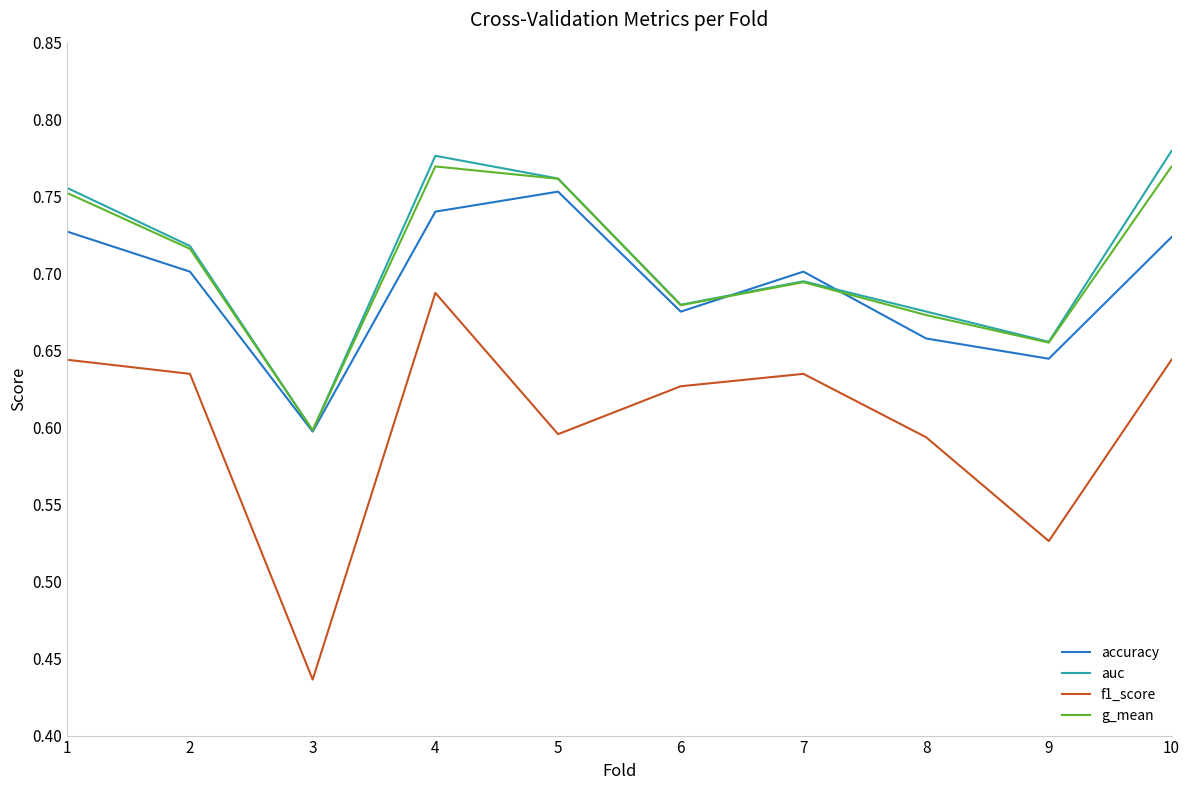

Which series has the widest spread of values?

f1_score